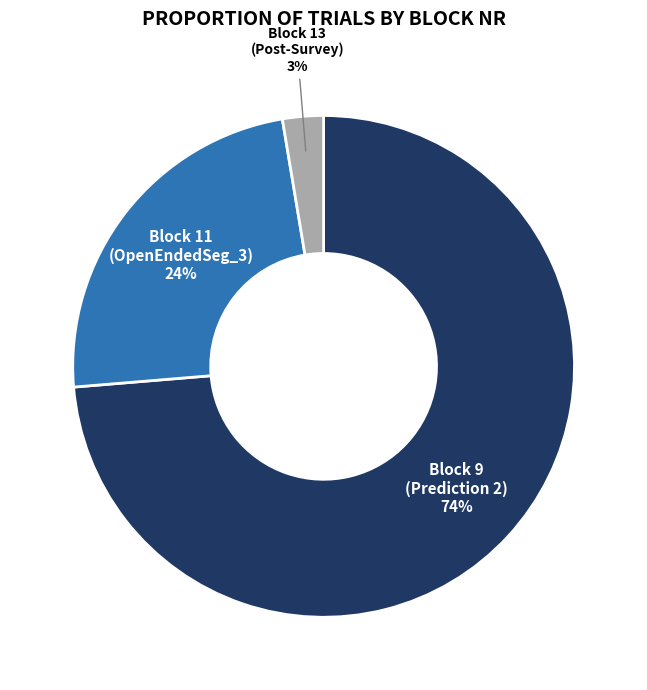

Is there a majority slice in this chart?

Yes